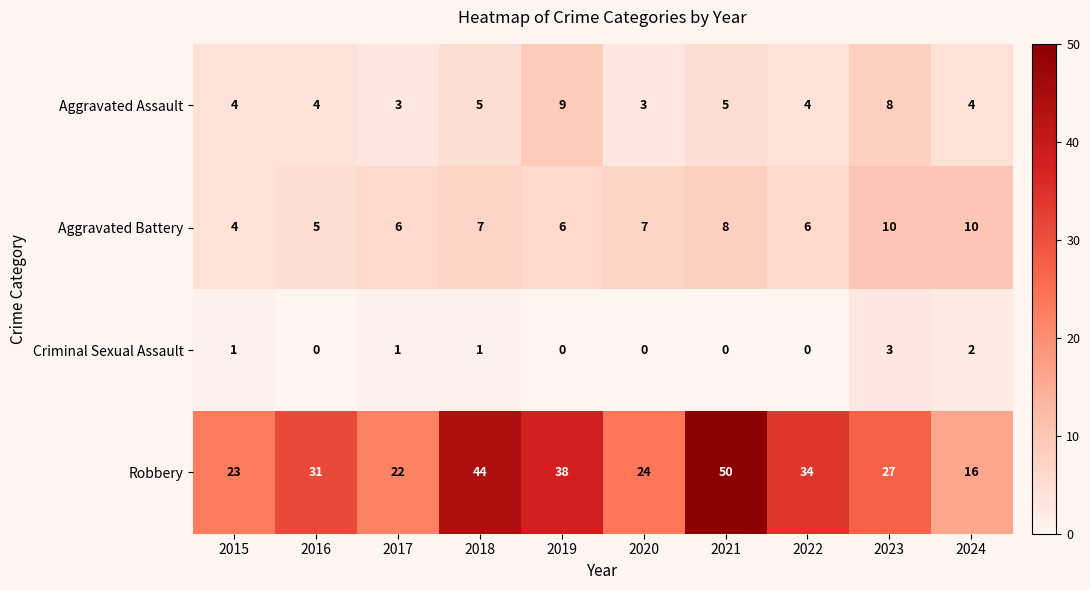

What is the total value across all series at 2015?

32